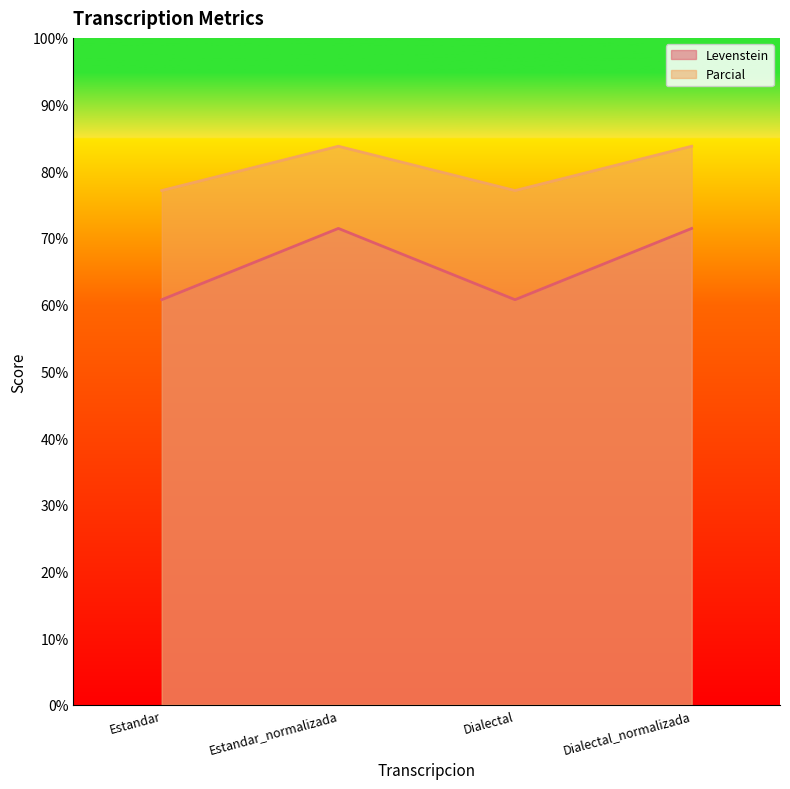

What are all the series names shown in the legend?

Levenstein, Parcial